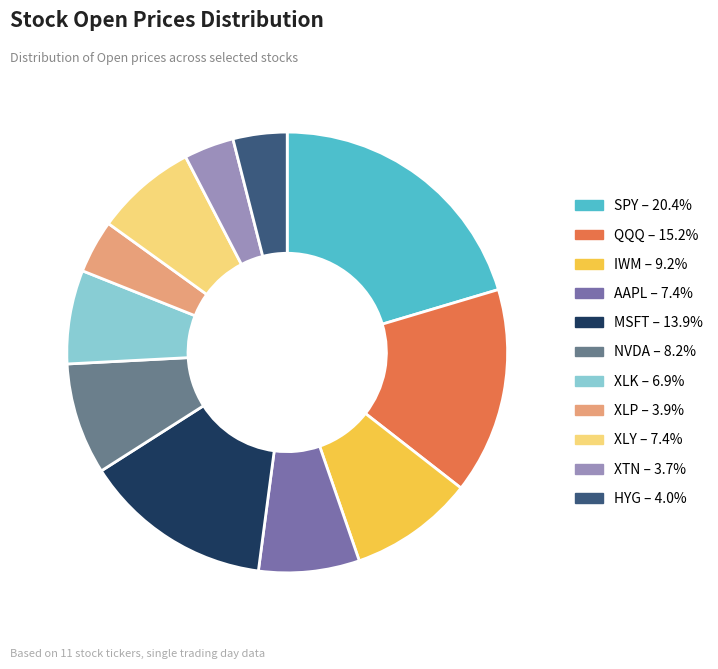

Is it true that XLK is 7% of the pie?

True